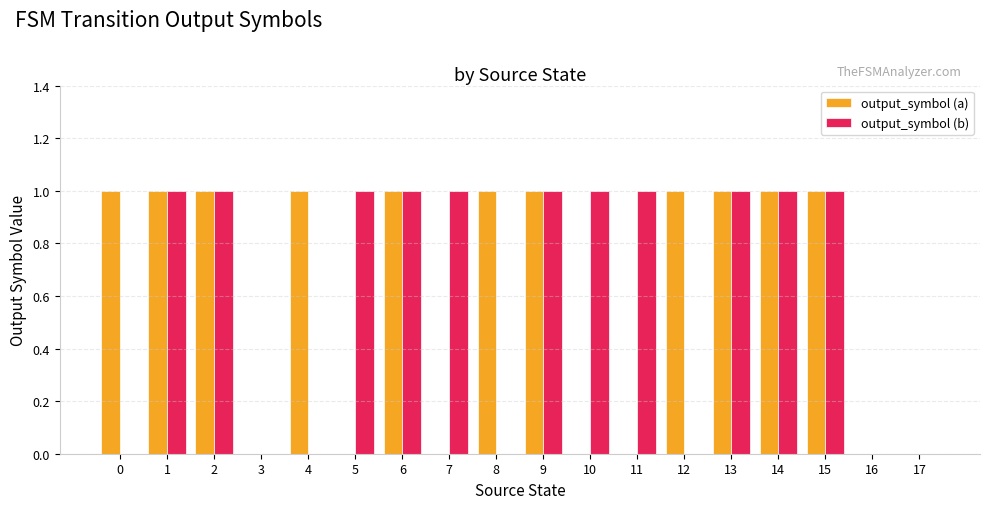

Count the number of categories in the chart.

18